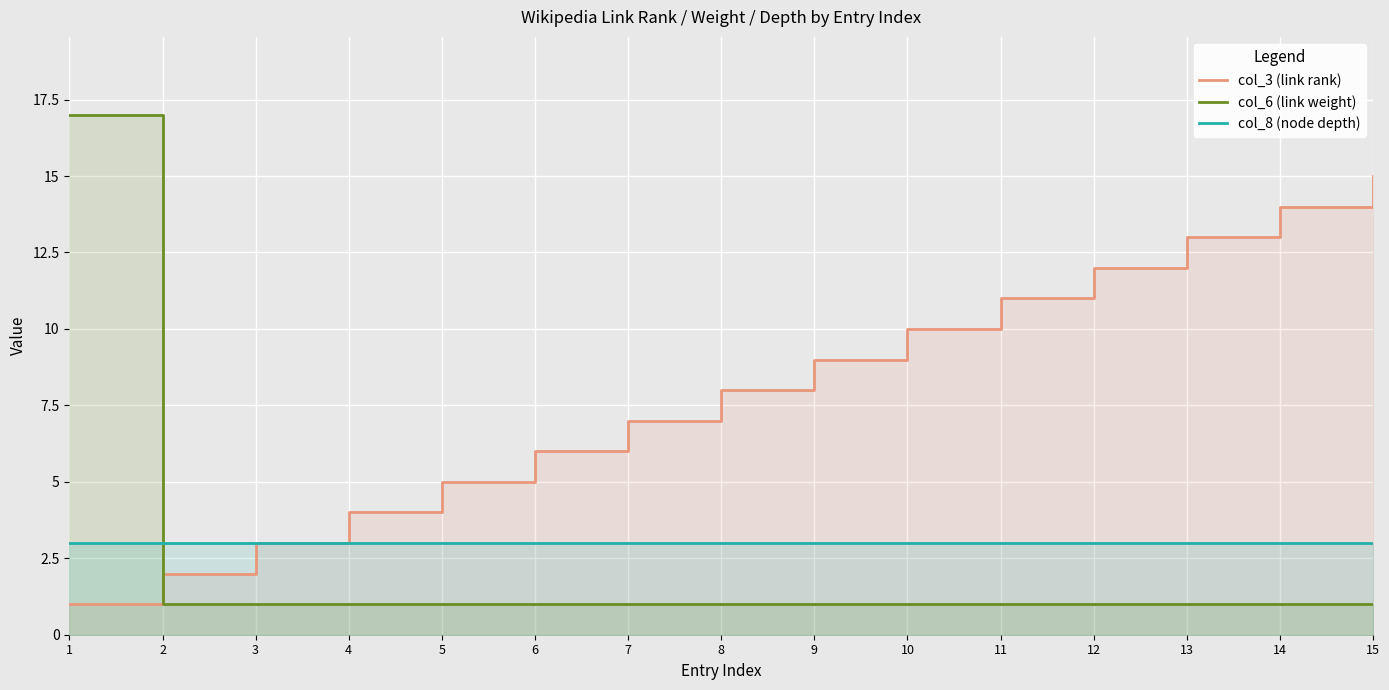

What is the average value of the col_3 (link rank) series?

8